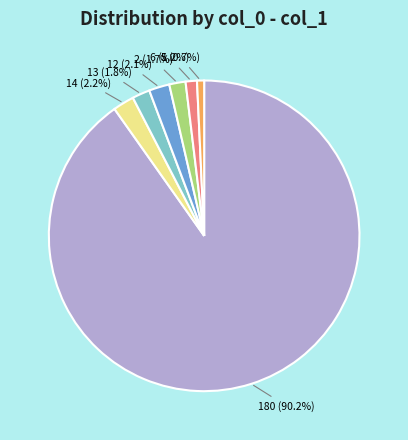

How many segments does this pie chart have?

7